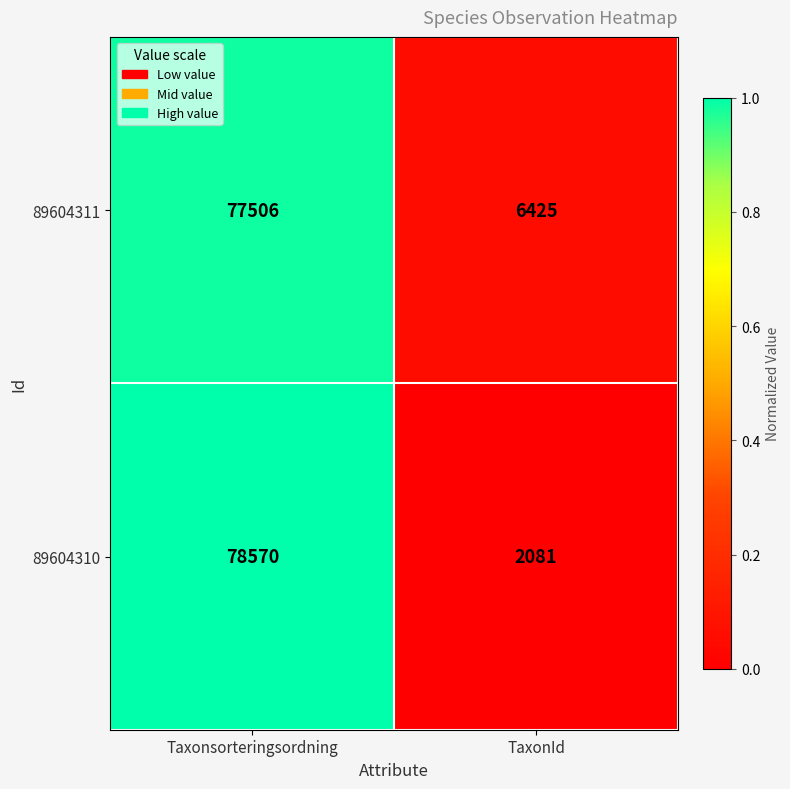

True or false: 89604310 has a value of 53828 at Taxonsorteringsordning.

False